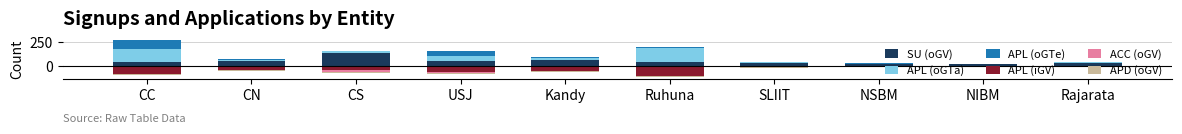

What is the difference between the maximum and minimum values in the APL (oGTe) series?

95